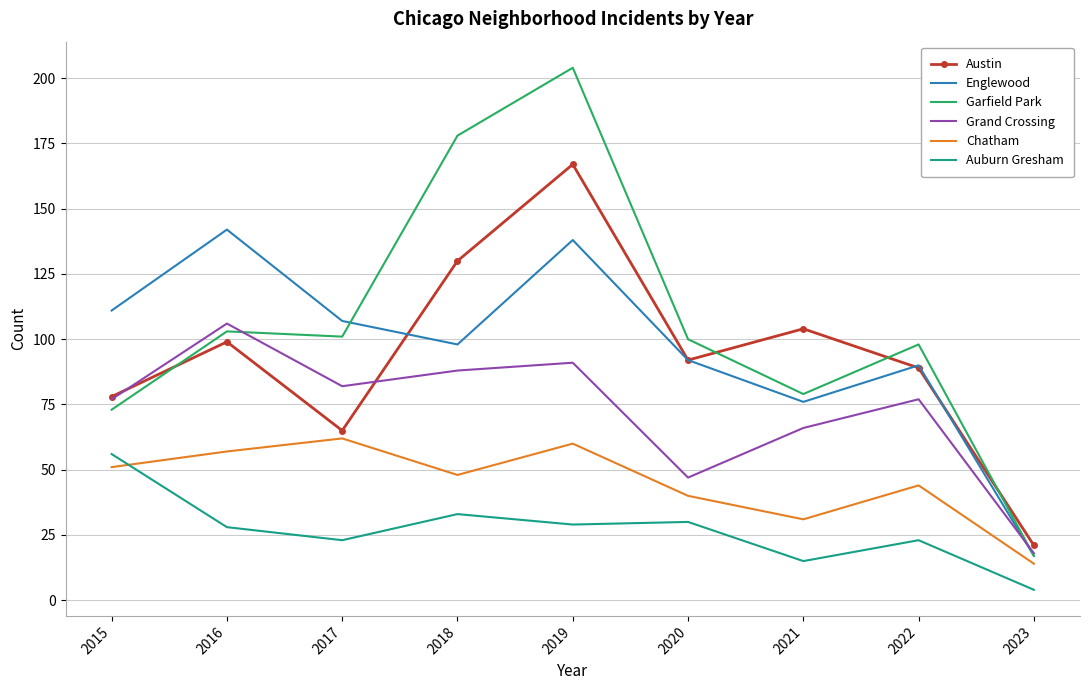

What is the total value across all series at 2017?

440